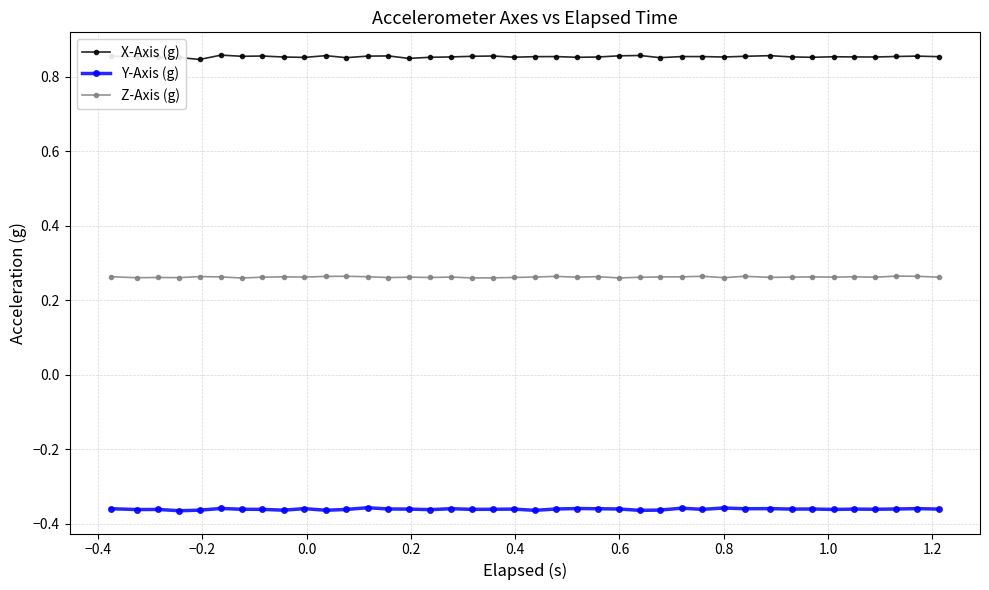

Which series has the largest total across all categories?

X-Axis (g)